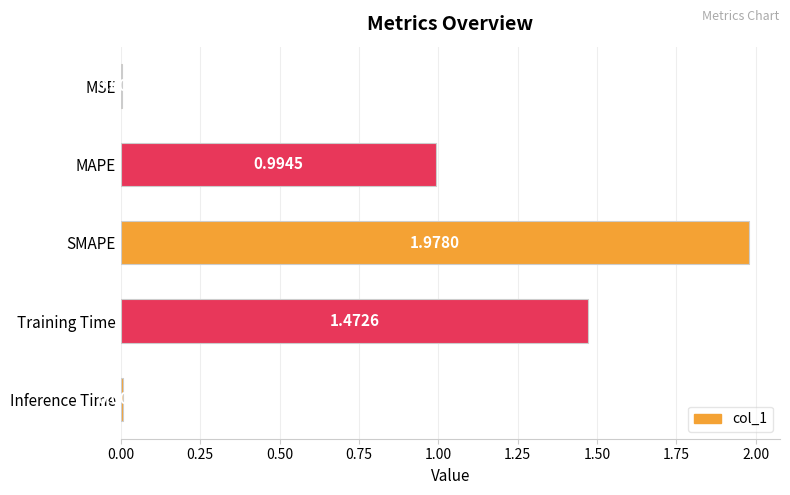

What is the sum of the values at MAPE and SMAPE?

3.0